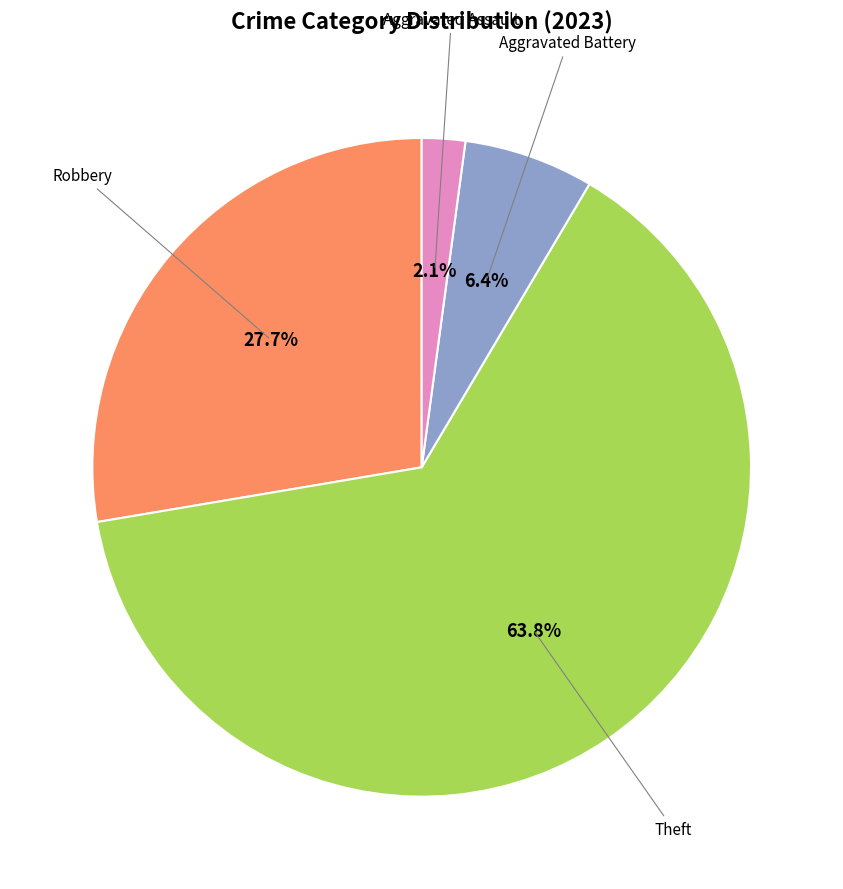

Does any single category account for the majority?

Yes